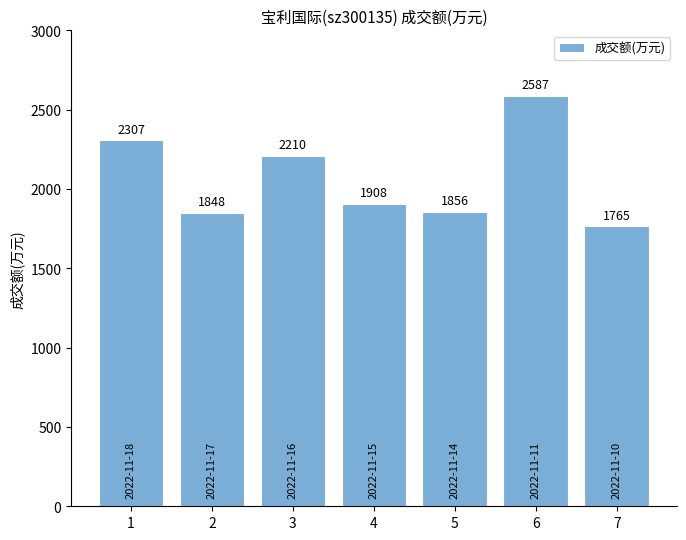

True or false: the data shows 3196 at 3.

False